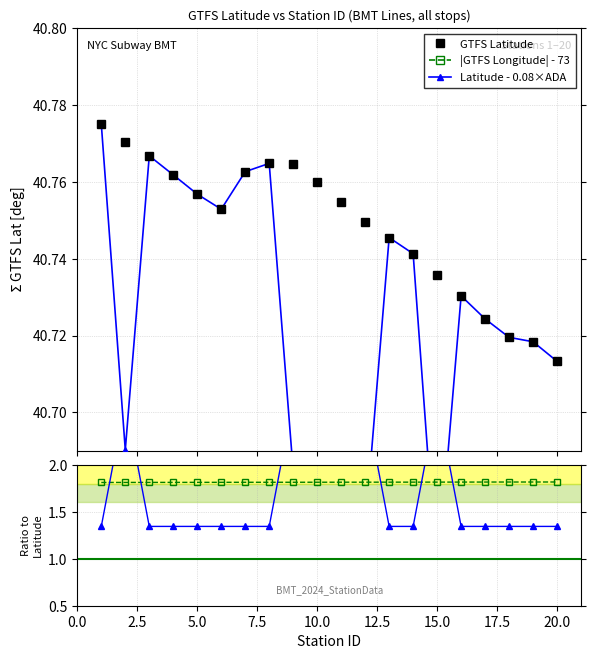

How many GTFS Latitude values are between 40 and 41?

20